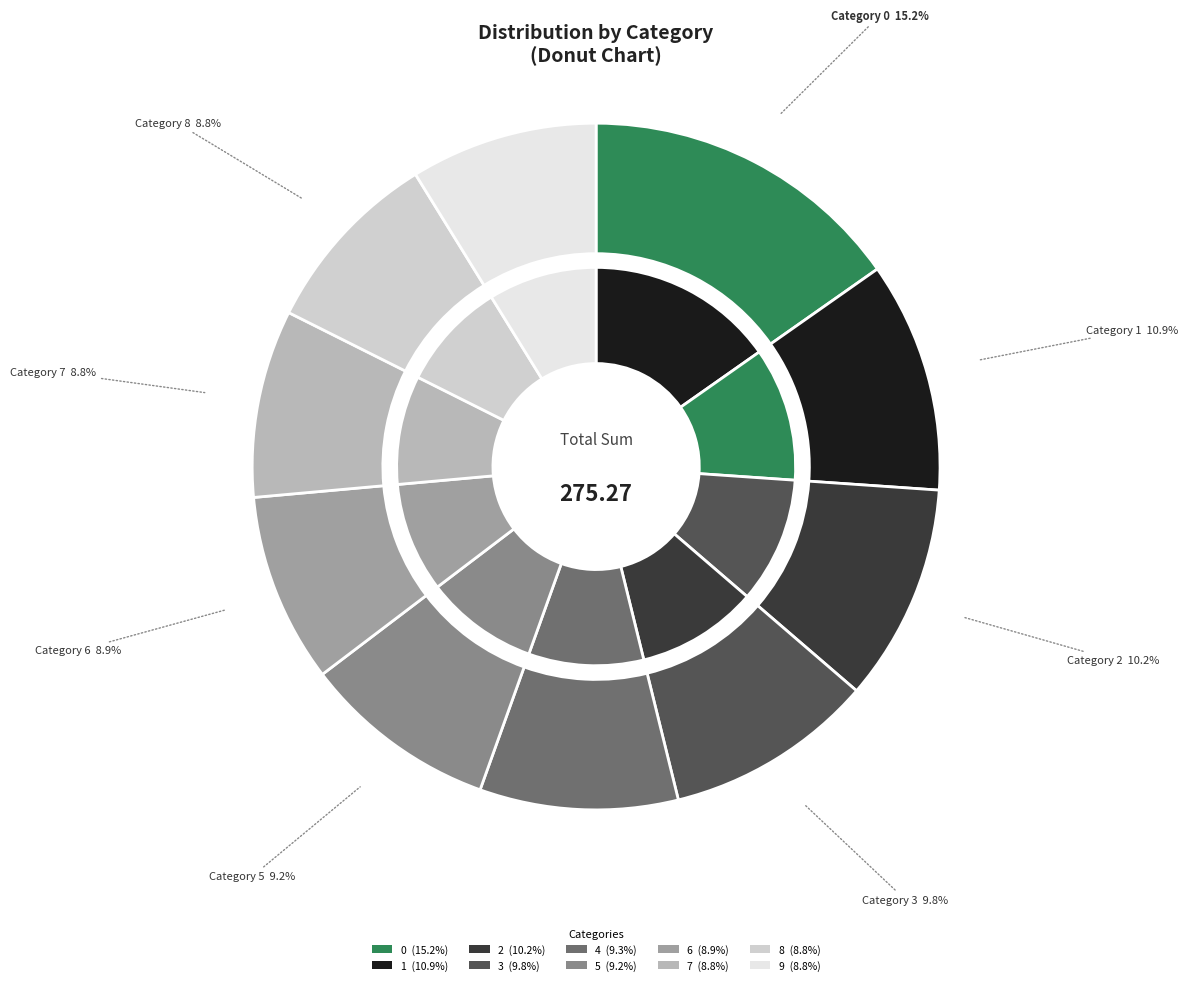

What is the change in value from 0 to 2?

-13.8